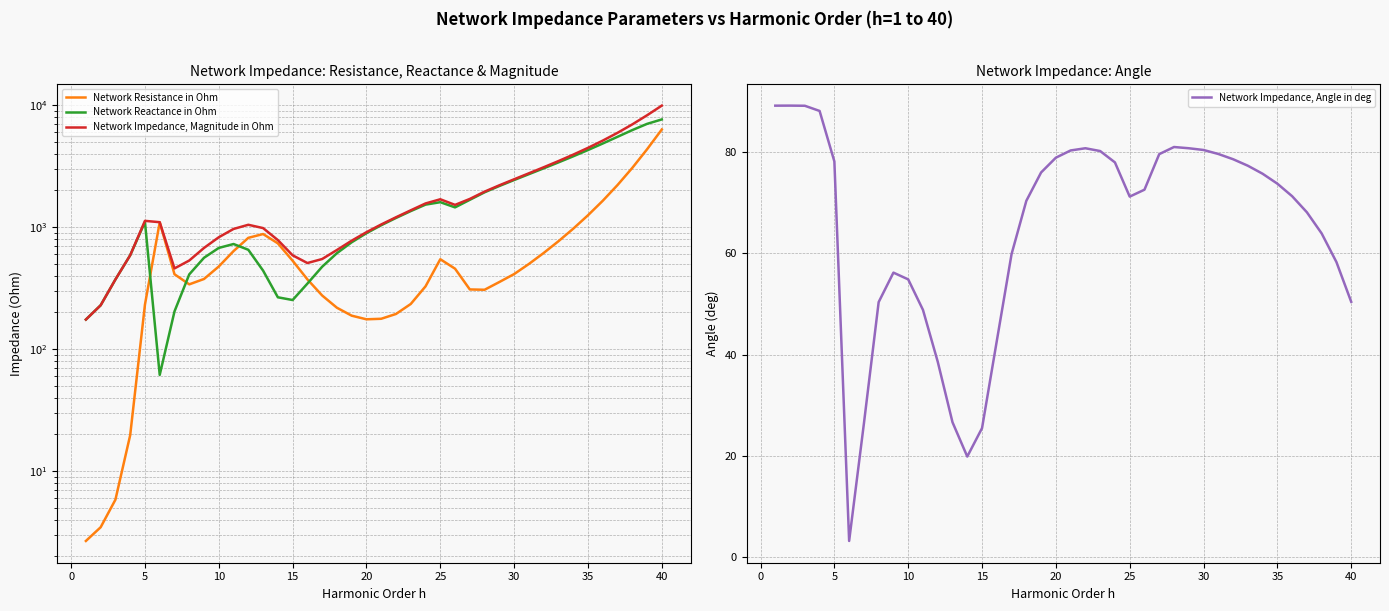

Is it true that Network Impedance, Angle in deg equals 25.5 at 15?

True